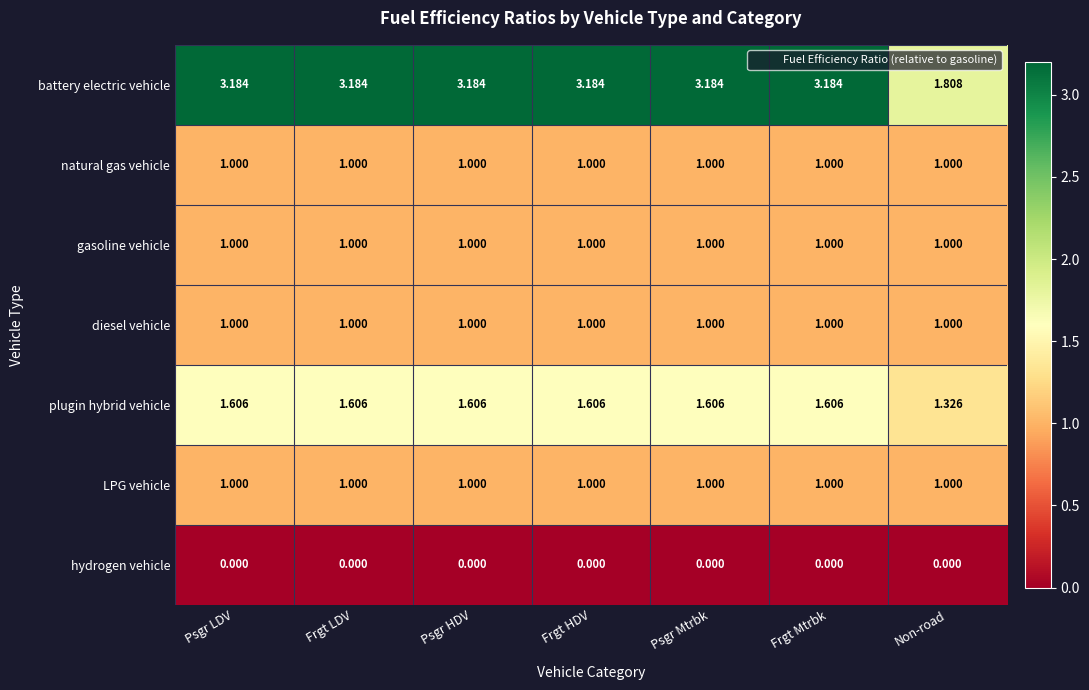

Which series has the largest total across all categories?

battery electric vehicle